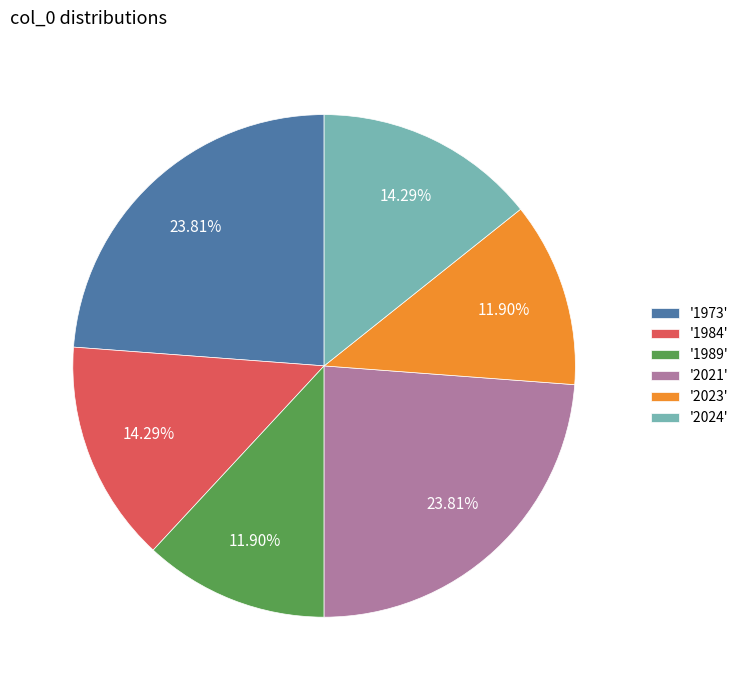

To the nearest percent, what is the average slice percentage?

17%